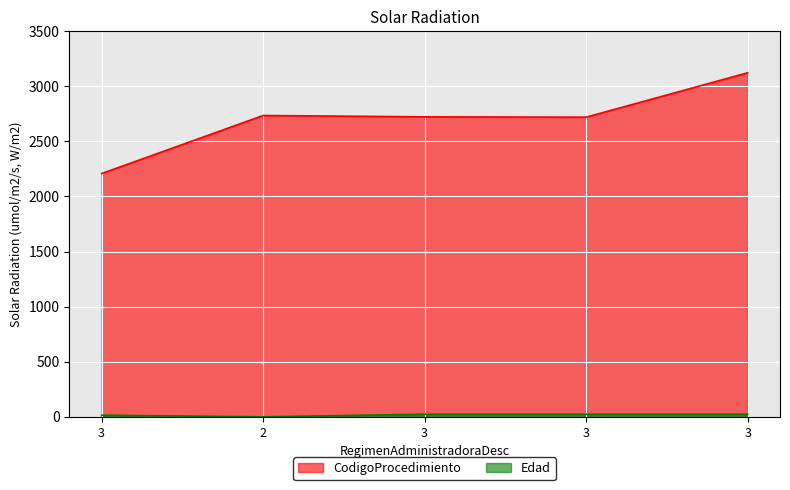

What is the highest value of the Edad series?

24